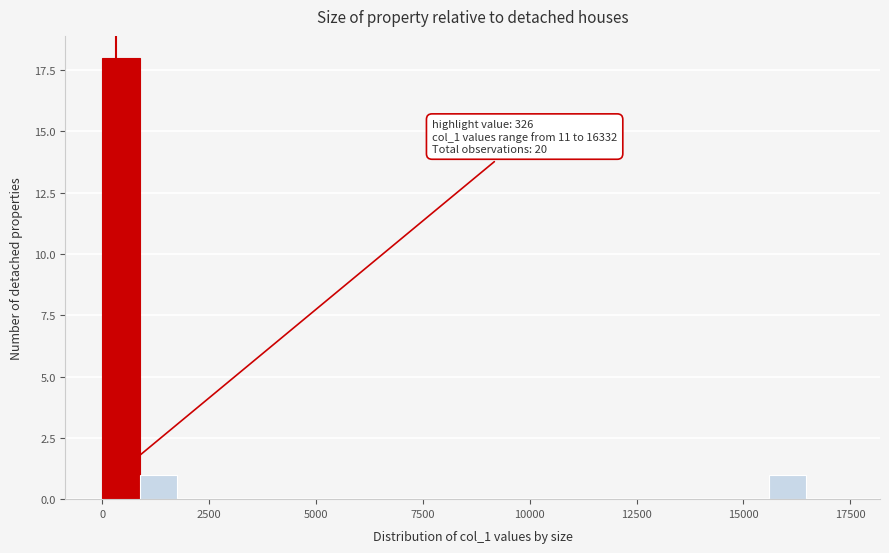

Around what value on the x-axis is the tallest bar? Give the approximate position of its centre, as read against the axis.

500